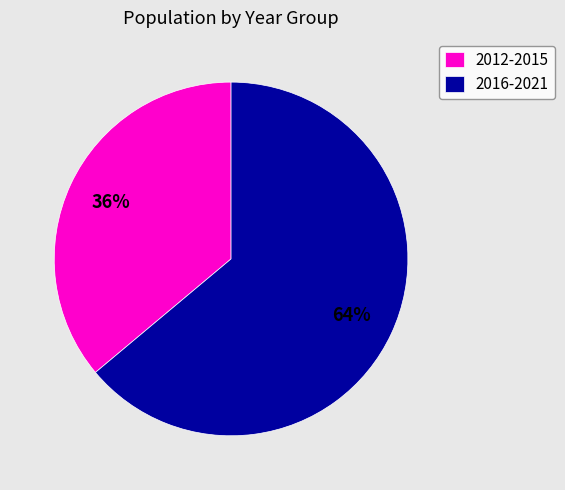

Is the sum of 2016-2021 and 2012-2015 greater than half?

Yes